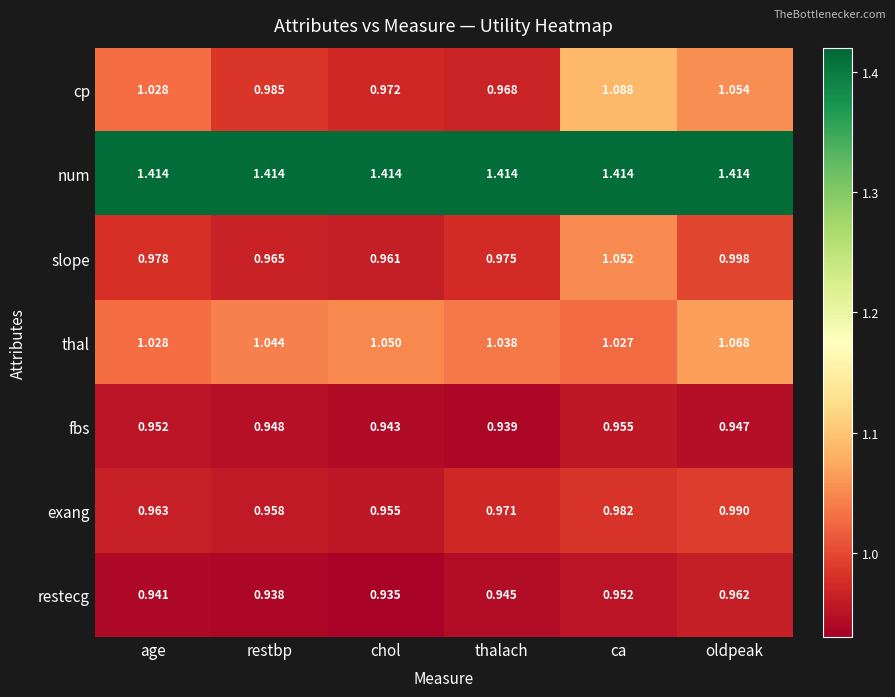

Which category has the lowest value in the exang series?

chol